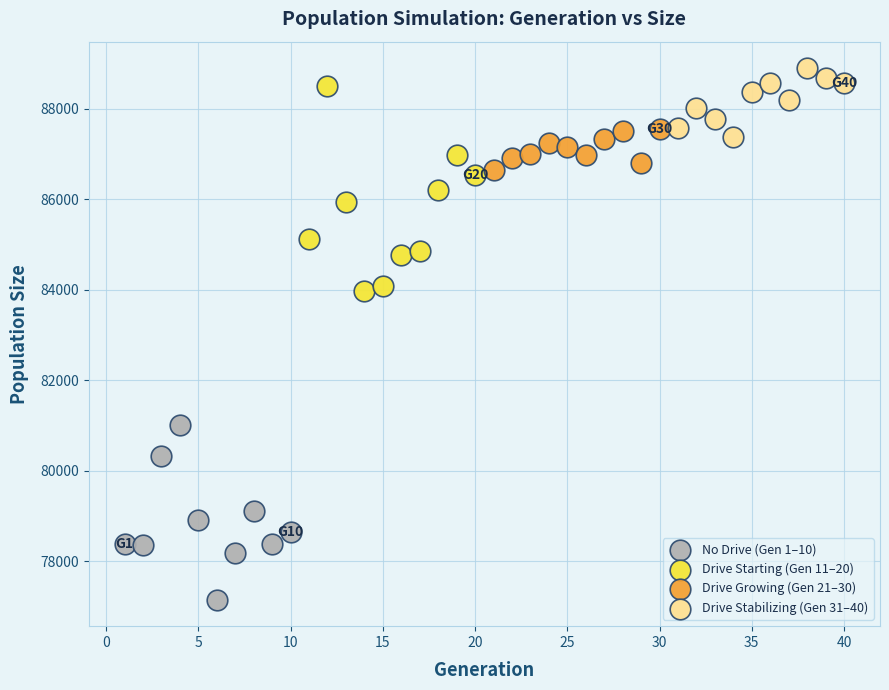

Which series reaches the minimum Y coordinate?

No Drive (Gen 1–10)